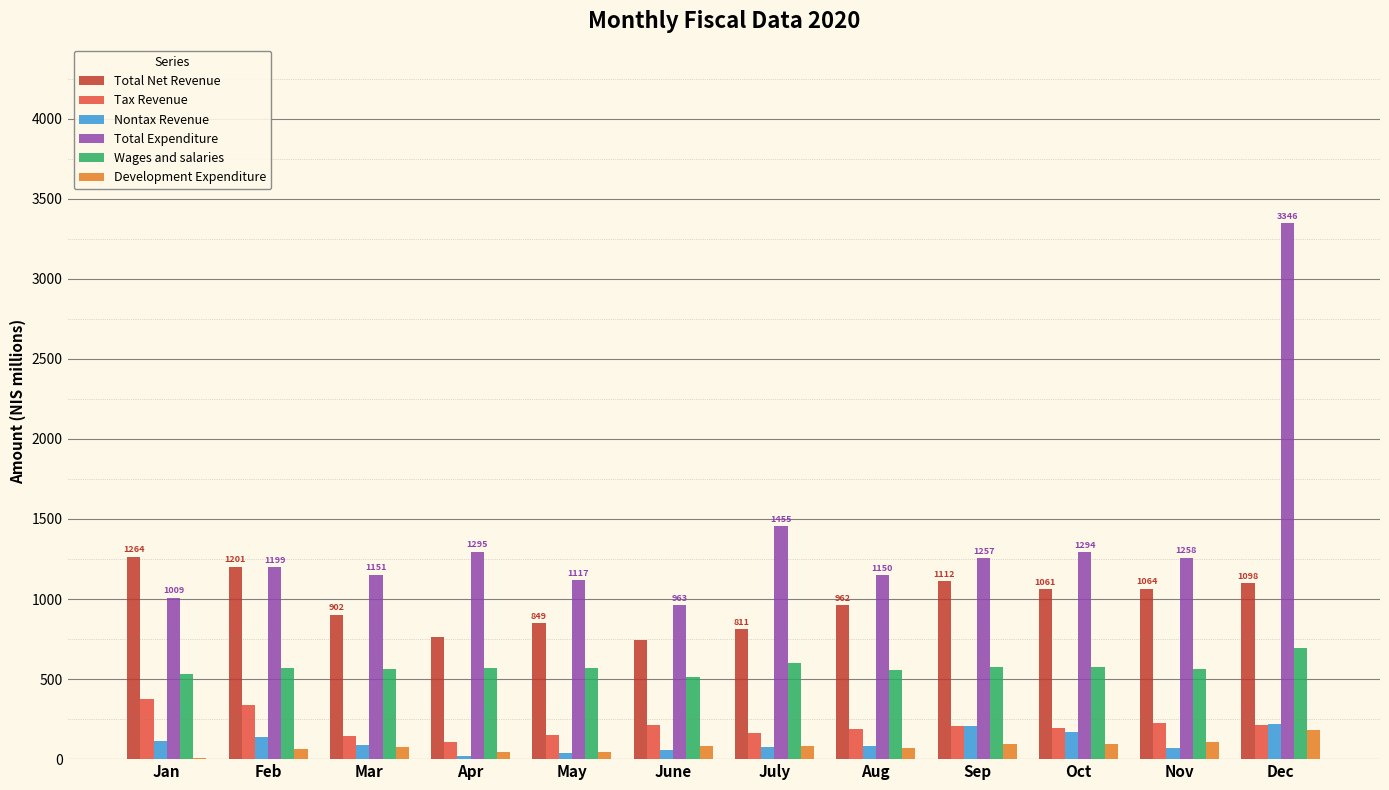

What is the average value of the Nontax Revenue series?

106.2